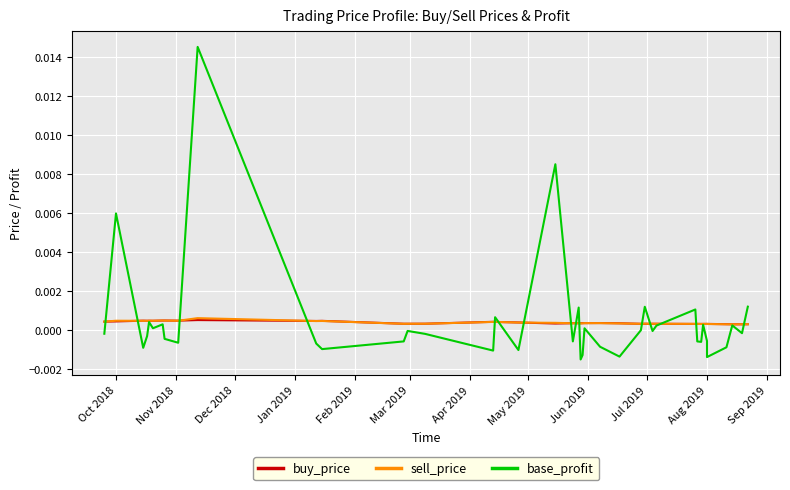

Between which two adjacent categories do base_profit and sell_price first intersect?

Oct 2018 and Nov 2018